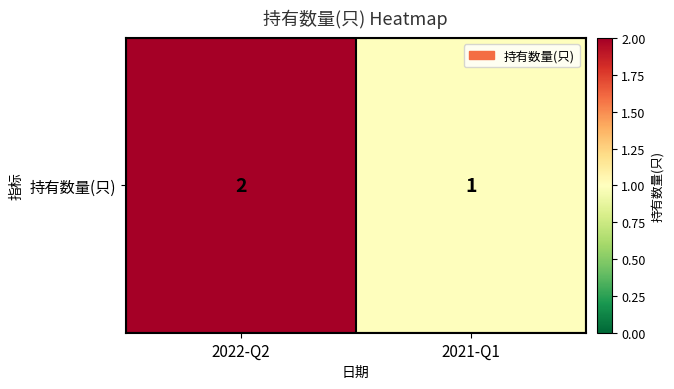

The value at 2021-Q1 is 1. True or false?

False